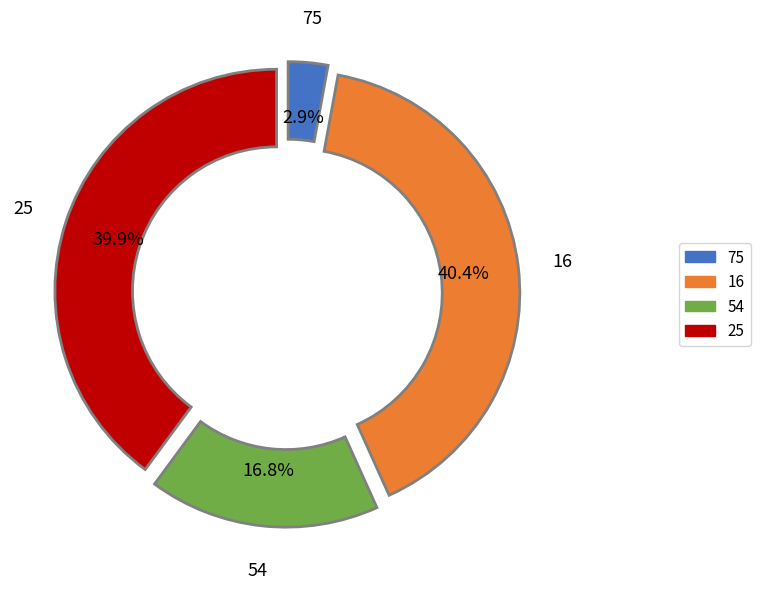

What portion of the pie excludes 75?

97.1%